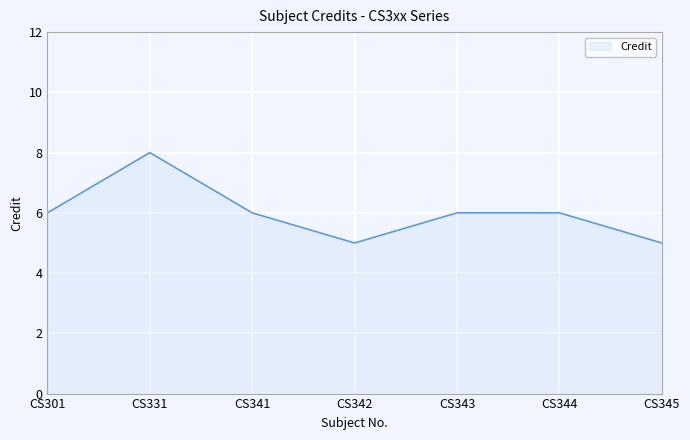

What is the average value?

6